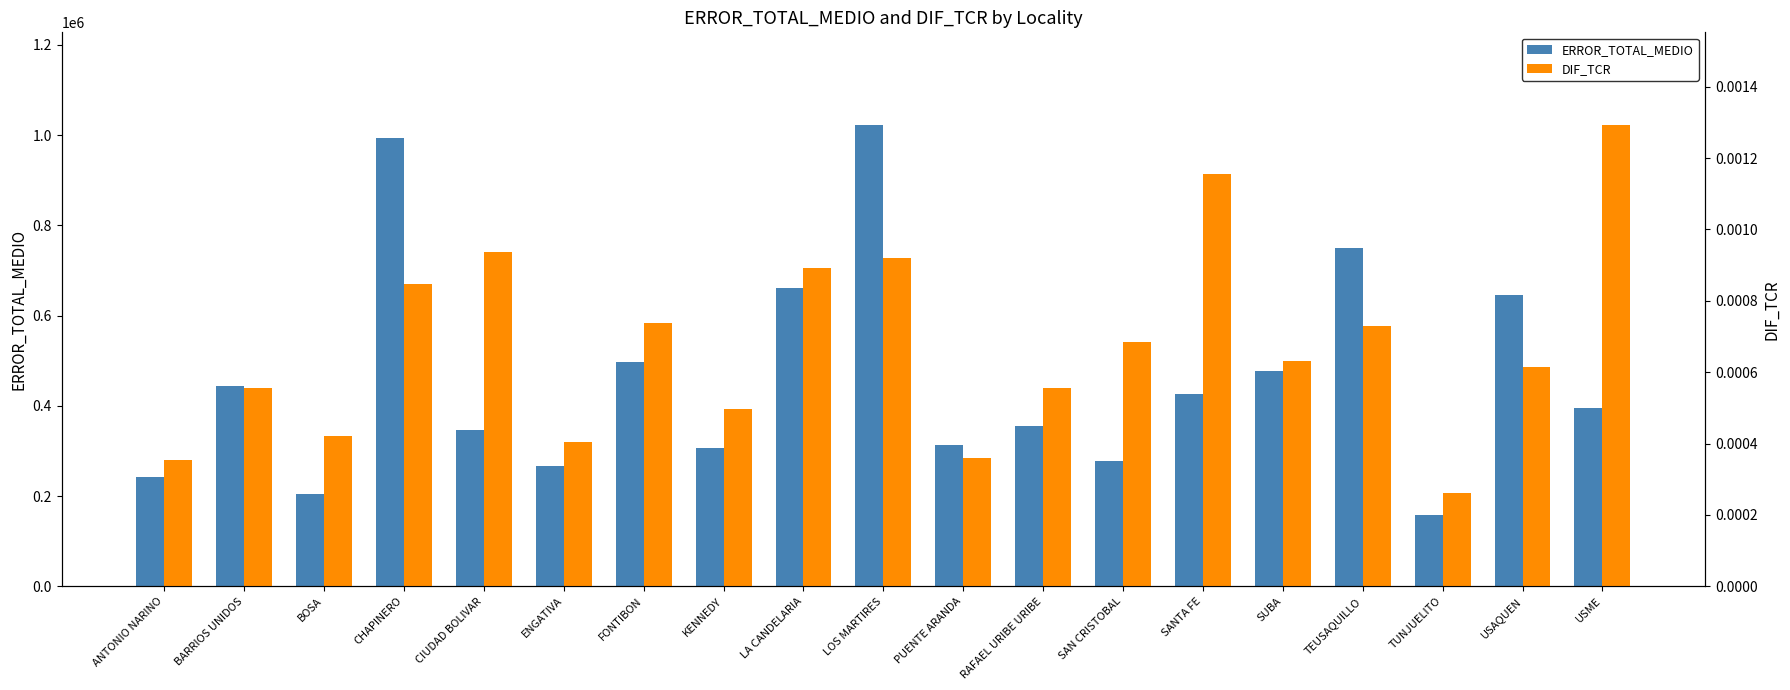

Reading left to right, extract all data points from this chart.

ERROR_TOTAL_MEDIO: 243363.3	445004.3	203717.2	993909.9	345913.9	266578.2	497822.5	306773.7	660874.5	1023266.0	313253.4	356105.7	277230.6	427190.5	478269.9	749598.3	158114.7	645241.7	395459.7
DIF_TCR: 0.0	0.0	0.0	0.0	0.0	0.0	0.0	0.0	0.0	0.0	0.0	0.0	0.0	0.0	0.0	0.0	0.0	0.0	0.0